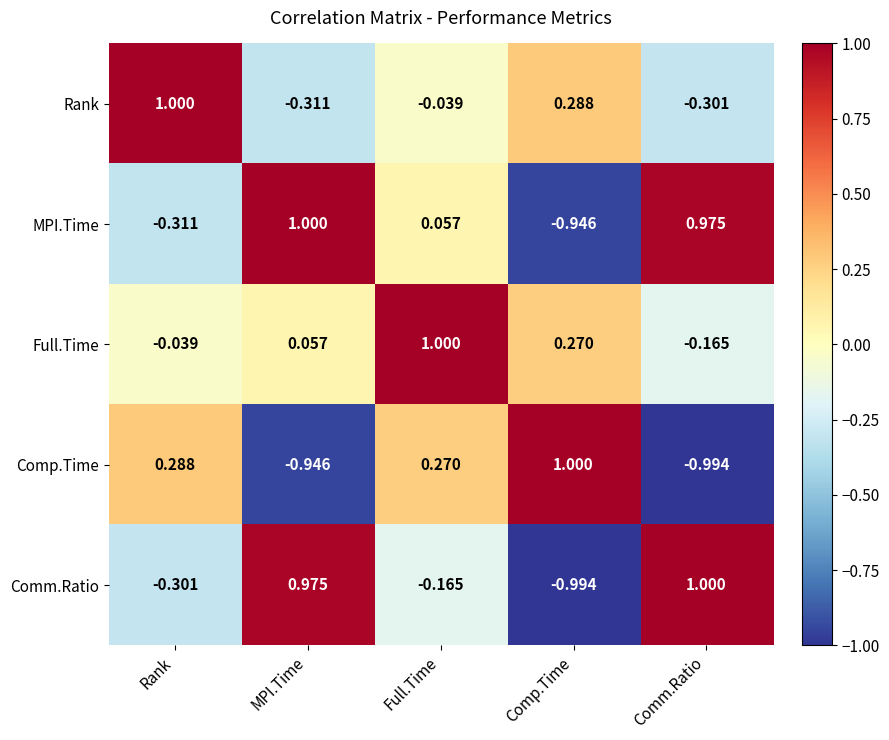

At which category is the sum across all series the highest?

Full.Time